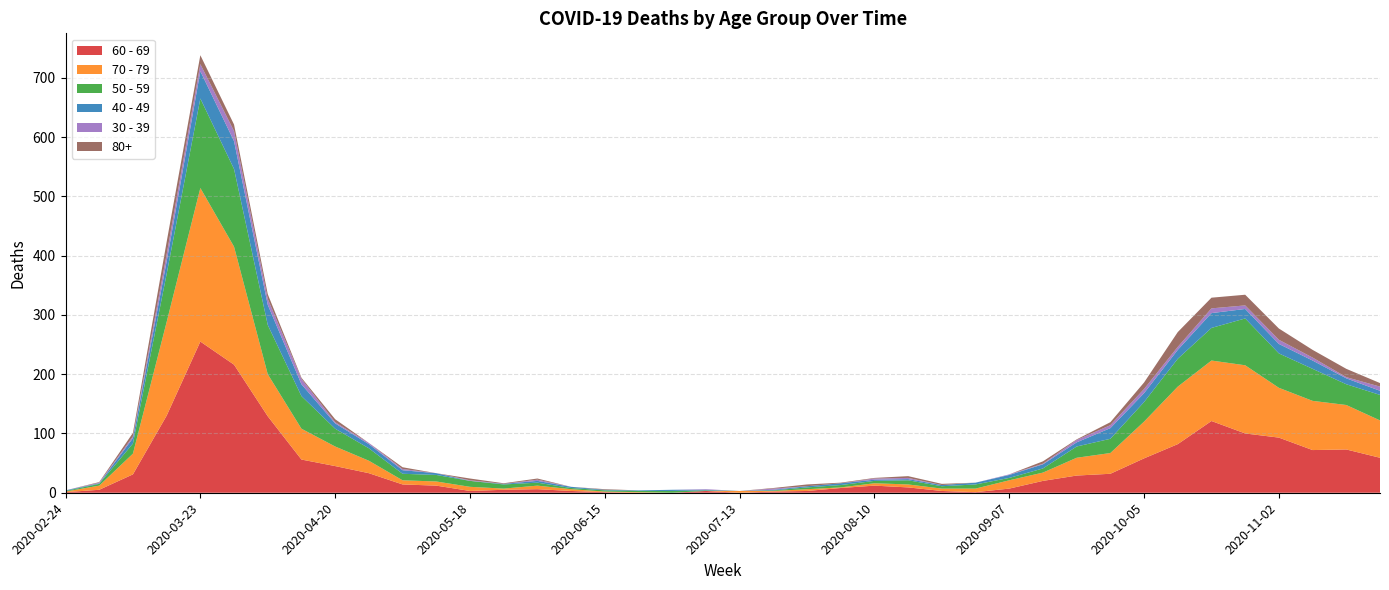

Reading left to right, extract all data points from this chart.

60 - 69: 2020-02-24=1	2020-03-02=5	2020-03-09=31	2020-03-16=130	2020-03-23=255	2020-03-30=216	2020-04-06=129	2020-04-13=56	2020-04-20=45	2020-04-27=33	2020-05-04=14	2020-05-11=12	2020-05-18=3	2020-05-25=5	2020-06-01=6	2020-06-08=3	2020-06-15=1	2020-06-22=0	2020-06-29=0	2020-07-06=3	2020-07-13=0	2020-07-20=2	2020-07-27=3	2020-08-03=8	2020-08-10=12	2020-08-17=9	2020-08-24=3	2020-08-31=1	2020-09-07=7	2020-09-14=20	2020-09-21=29	2020-09-28=32	2020-10-05=58	2020-10-12=82	2020-10-19=121	2020-10-26=100	2020-11-02=93	2020-11-09=72	2020-11-16=73	2020-11-23=59
70 - 79: 2020-02-24=1	2020-03-02=7	2020-03-09=35	2020-03-16=158	2020-03-23=259	2020-03-30=199	2020-04-06=71	2020-04-13=52	2020-04-20=33	2020-04-27=21	2020-05-04=7	2020-05-11=7	2020-05-18=7	2020-05-25=2	2020-06-01=6	2020-06-08=3	2020-06-15=1	2020-06-22=1	2020-06-29=0	2020-07-06=0	2020-07-13=3	2020-07-20=1	2020-07-27=3	2020-08-03=1	2020-08-10=4	2020-08-17=5	2020-08-24=4	2020-08-31=6	2020-09-07=14	2020-09-14=14	2020-09-21=30	2020-09-28=35	2020-10-05=62	2020-10-12=97	2020-10-19=102	2020-10-26=115	2020-11-02=84	2020-11-09=83	2020-11-16=75	2020-11-23=63
50 - 59: 2020-02-24=1	2020-03-02=3	2020-03-09=17	2020-03-16=81	2020-03-23=151	2020-03-30=131	2020-04-06=83	2020-04-13=55	2020-04-20=30	2020-04-27=21	2020-05-04=11	2020-05-11=11	2020-05-18=10	2020-05-25=7	2020-06-01=5	2020-06-08=2	2020-06-15=2	2020-06-22=2	2020-06-29=3	2020-07-06=1	2020-07-13=0	2020-07-20=1	2020-07-27=3	2020-08-03=4	2020-08-10=4	2020-08-17=7	2020-08-24=4	2020-08-31=7	2020-09-07=4	2020-09-14=7	2020-09-21=19	2020-09-28=24	2020-10-05=33	2020-10-12=47	2020-10-19=55	2020-10-26=79	2020-11-02=58	2020-11-09=54	2020-11-16=35	2020-11-23=43
40 - 49: 2020-02-24=1	2020-03-02=1	2020-03-09=9	2020-03-16=21	2020-03-23=46	2020-03-30=47	2020-04-06=34	2020-04-13=20	2020-04-20=9	2020-04-27=7	2020-05-04=6	2020-05-11=3	2020-05-18=0	2020-05-25=1	2020-06-01=3	2020-06-08=2	2020-06-15=1	2020-06-22=1	2020-06-29=2	2020-07-06=1	2020-07-13=0	2020-07-20=1	2020-07-27=2	2020-08-03=3	2020-08-10=2	2020-08-17=2	2020-08-24=2	2020-08-31=3	2020-09-07=5	2020-09-14=7	2020-09-21=7	2020-09-28=18	2020-10-05=15	2020-10-12=15	2020-10-19=25	2020-10-26=16	2020-11-02=16	2020-11-09=14	2020-11-16=10	2020-11-23=7
30 - 39: 2020-02-24=0	2020-03-02=1	2020-03-09=3	2020-03-16=12	2020-03-23=12	2020-03-30=17	2020-04-06=10	2020-04-13=9	2020-04-20=2	2020-04-27=2	2020-05-04=2	2020-05-11=0	2020-05-18=1	2020-05-25=0	2020-06-01=2	2020-06-08=0	2020-06-15=0	2020-06-22=0	2020-06-29=0	2020-07-06=1	2020-07-13=0	2020-07-20=2	2020-07-27=0	2020-08-03=0	2020-08-10=2	2020-08-17=2	2020-08-24=0	2020-08-31=0	2020-09-07=1	2020-09-14=1	2020-09-21=4	2020-09-28=5	2020-10-05=7	2020-10-12=5	2020-10-19=8	2020-10-26=6	2020-11-02=7	2020-11-09=5	2020-11-16=2	2020-11-23=7
80+: 2020-02-24=0	2020-03-02=1	2020-03-09=6	2020-03-16=21	2020-03-23=15	2020-03-30=11	2020-04-06=8	2020-04-13=2	2020-04-20=5	2020-04-27=0	2020-05-04=3	2020-05-11=0	2020-05-18=3	2020-05-25=1	2020-06-01=2	2020-06-08=0	2020-06-15=1	2020-06-22=0	2020-06-29=0	2020-07-06=0	2020-07-13=0	2020-07-20=1	2020-07-27=3	2020-08-03=1	2020-08-10=1	2020-08-17=3	2020-08-24=2	2020-08-31=0	2020-09-07=0	2020-09-14=4	2020-09-21=1	2020-09-28=5	2020-10-05=11	2020-10-12=25	2020-10-19=18	2020-10-26=18	2020-11-02=19	2020-11-09=13	2020-11-16=14	2020-11-23=6